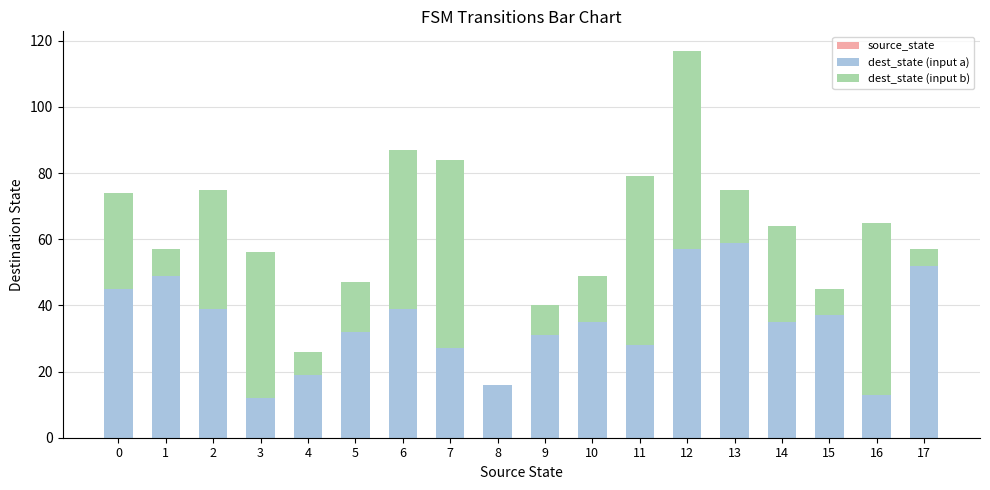

The source_state series shows 6 at 15. True or false?

False